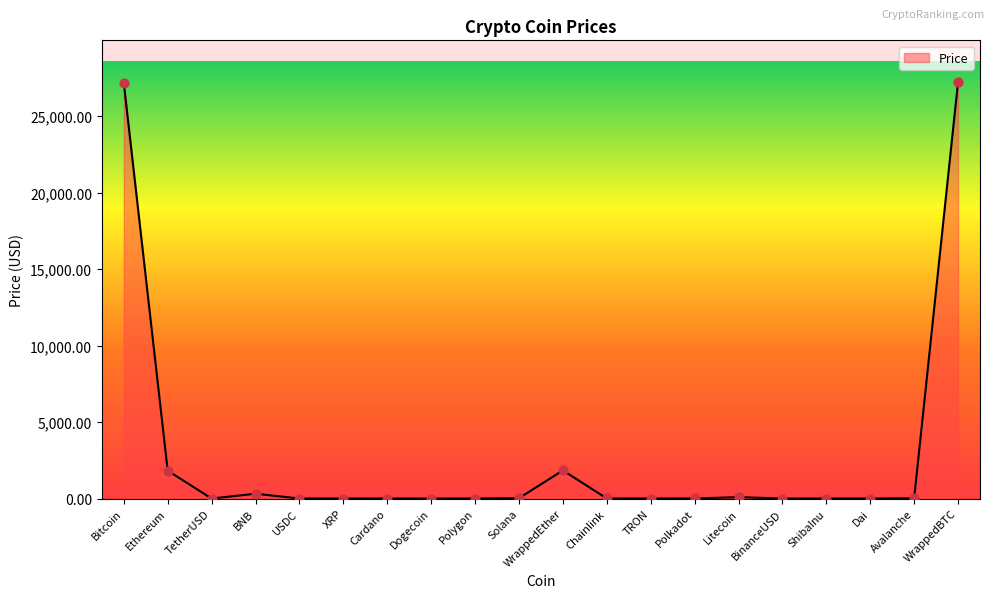

Which has a higher value, WrappedBTC or Chainlink?

WrappedBTC